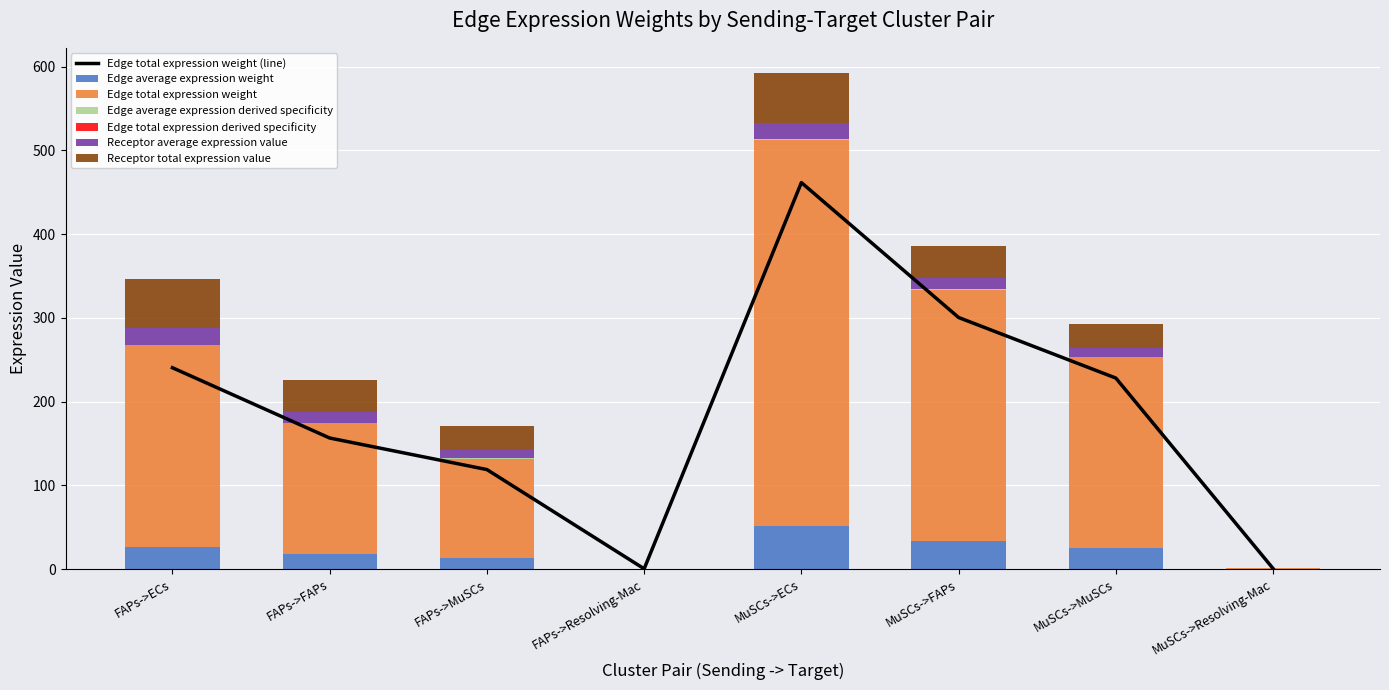

List the labels in order of Edge total expression weight value, smallest first.

FAPs->Resolving-Mac, MuSCs->Resolving-Mac, FAPs->MuSCs, FAPs->FAPs, MuSCs->MuSCs, FAPs->ECs, MuSCs->FAPs, MuSCs->ECs